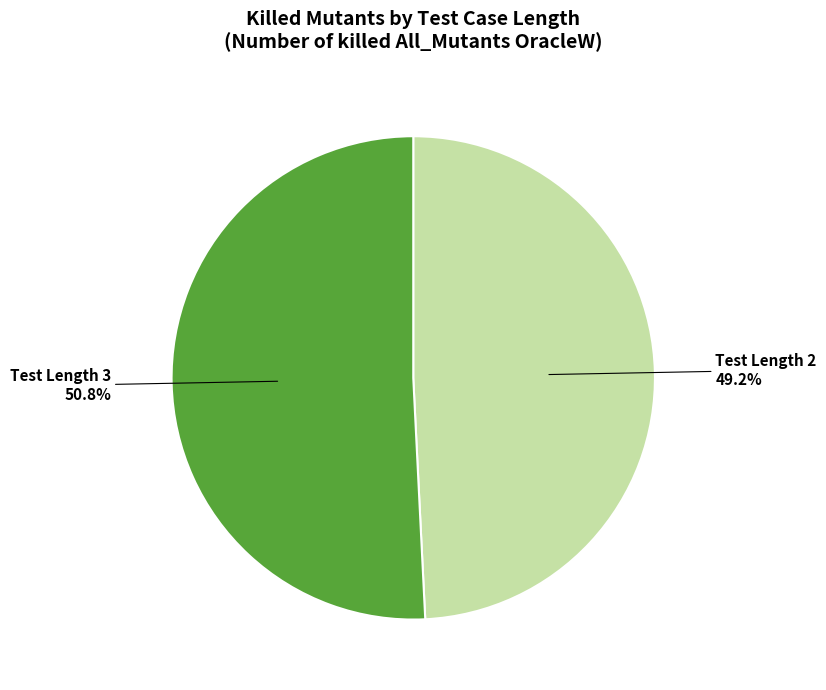

To the nearest percent, what is the average slice percentage?

50%